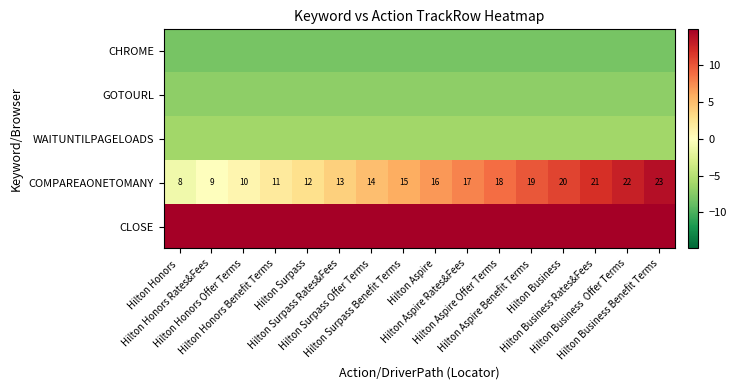

The COMPAREAONETOMANY series shows 1.9 at Hilton Surpass Benefit Terms. True or false?

False